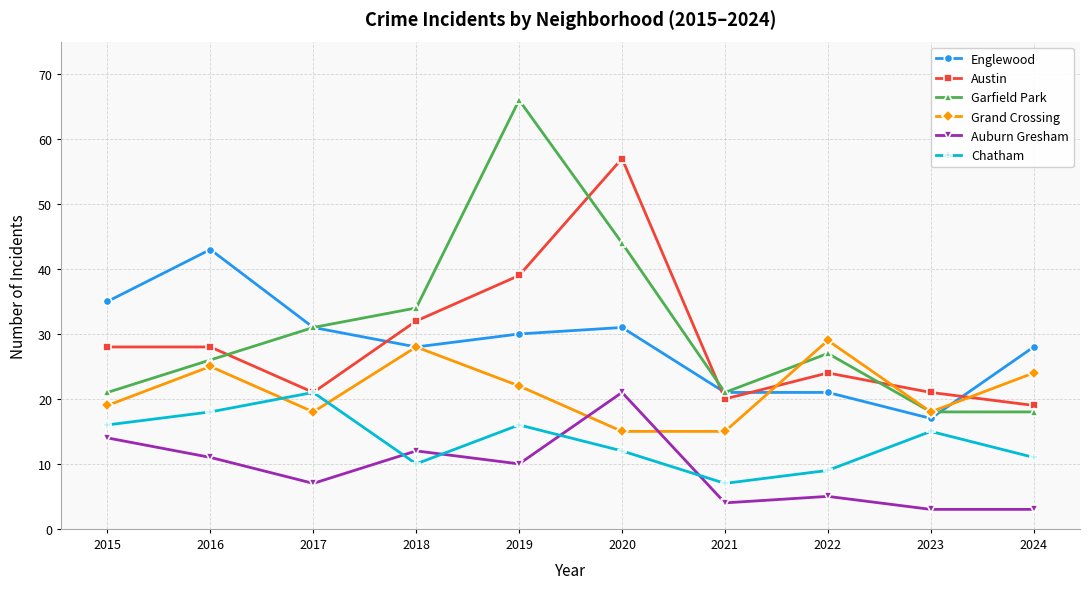

Where is Austin nearest to the value 38?

2019